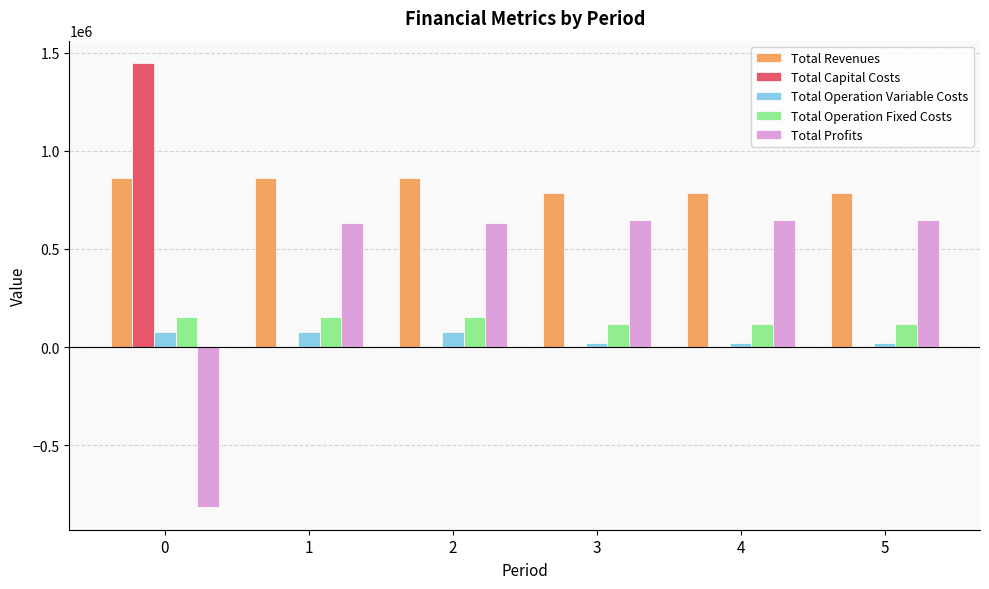

What are all the series names shown in the legend?

Total Revenues, Total Capital Costs, Total Operation Variable Costs, Total Operation Fixed Costs, Total Profits